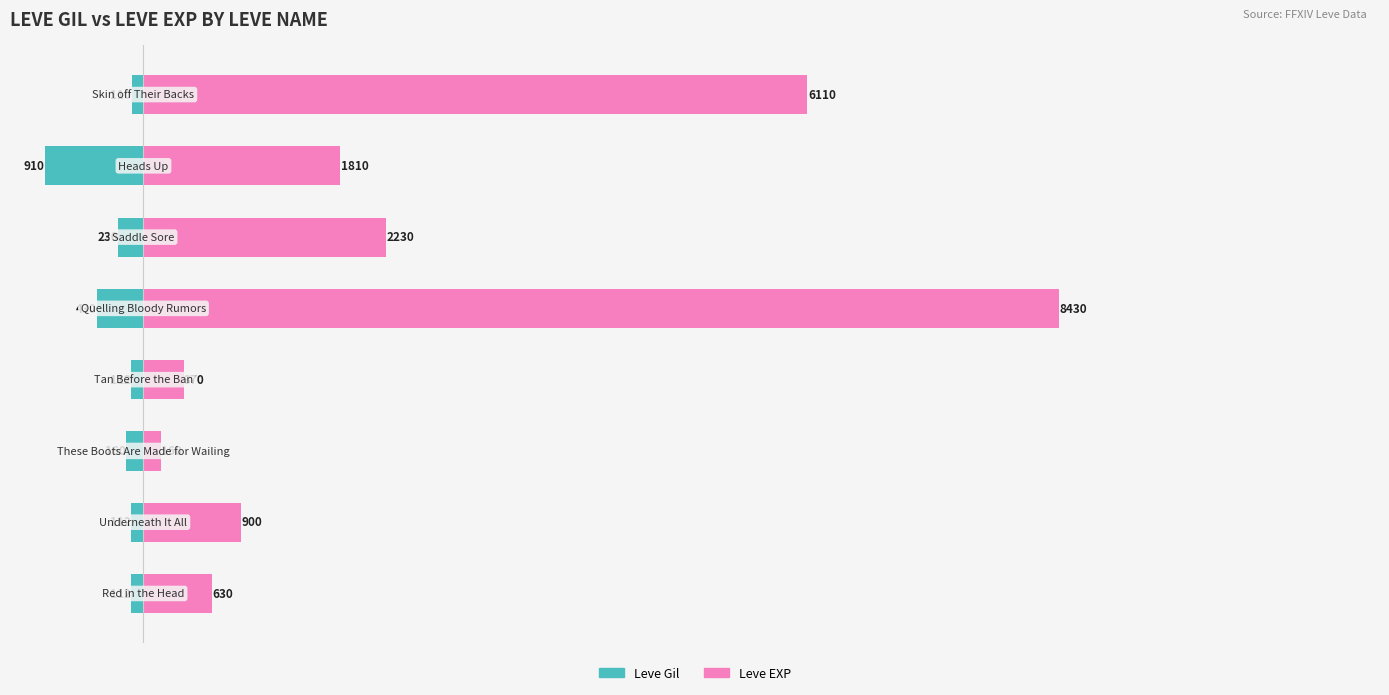

At which category is the sum across all series the highest?

4